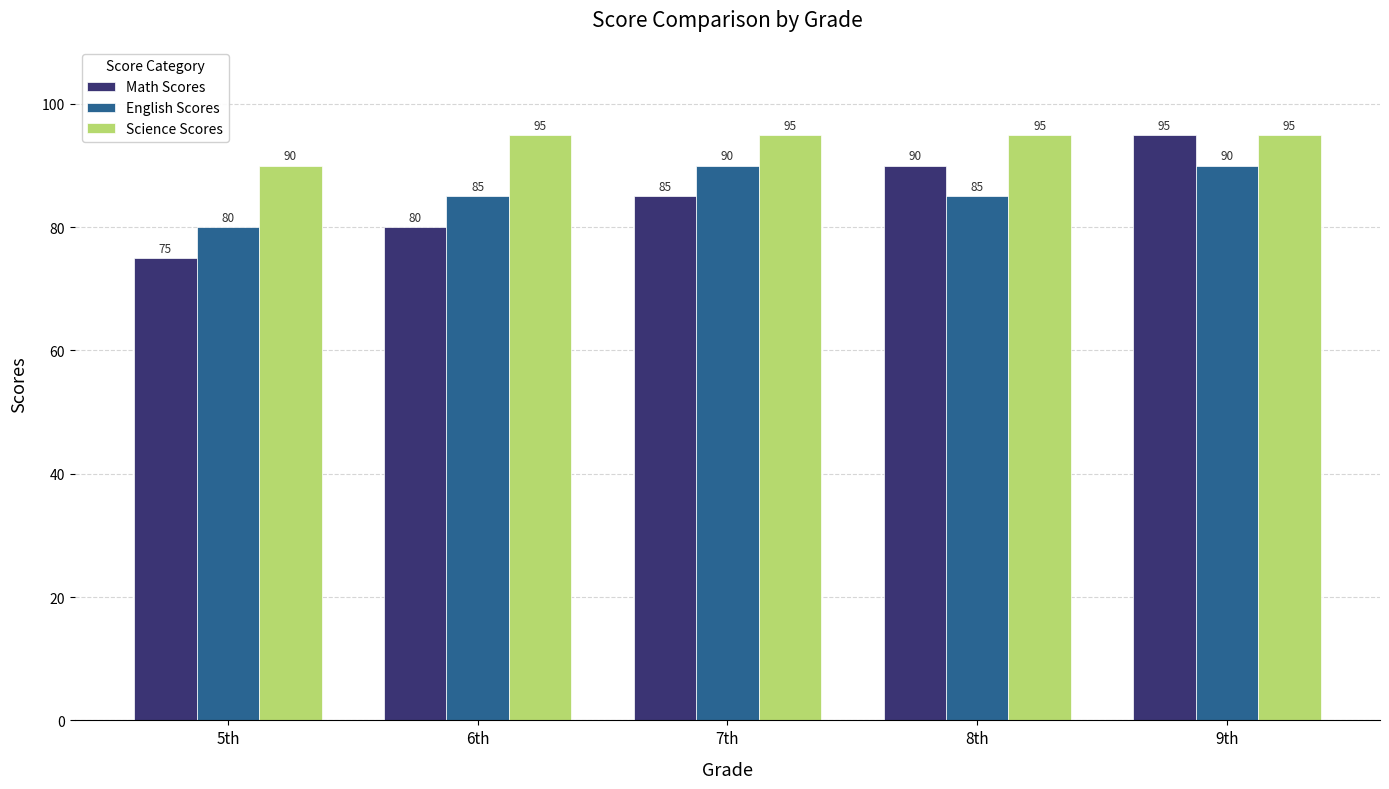

What value does the English Scores series have at 6th?

85